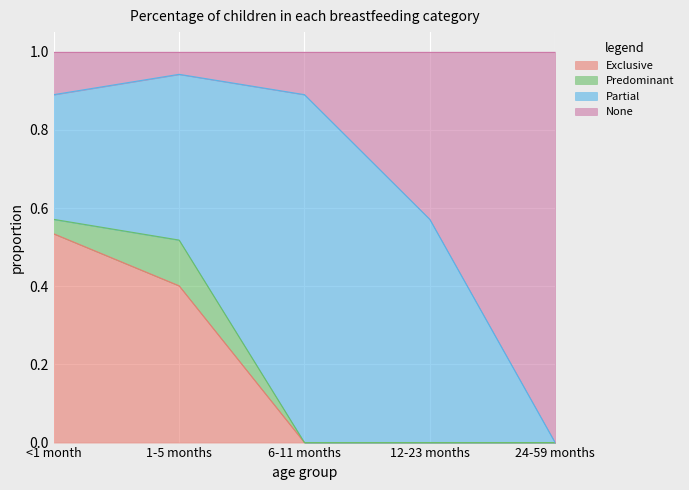

Count the Exclusive values in the range 0 to 1.

5